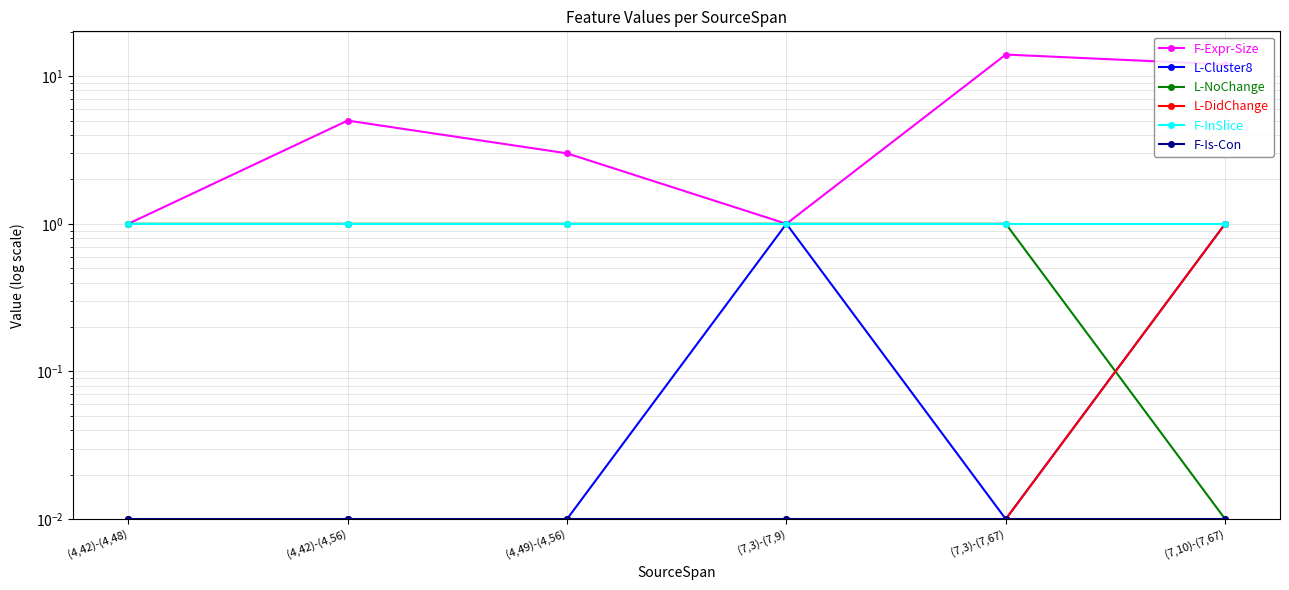

Reading right to left, extract all data points from this chart.

F-Expr-Size: 12.0	14.0	1.0	3.0	5.0	1.0
L-Cluster8: 1.0	0.0	1.0	0.0	0.0	0.0
L-NoChange: 0.0	1.0	1.0	1.0	1.0	1.0
L-DidChange: 1.0	0.0	0.0	0.0	0.0	0.0
F-InSlice: 1.0	1.0	1.0	1.0	1.0	1.0
F-Is-Con: 0.0	0.0	0.0	0.0	0.0	0.0